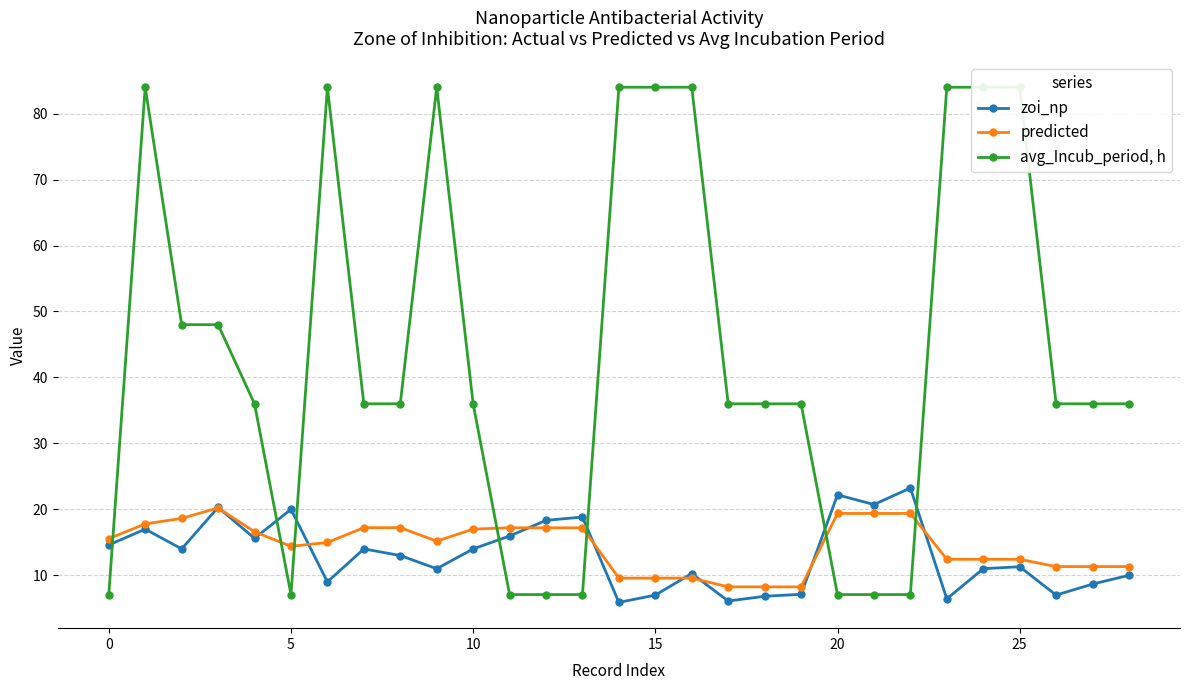

What is the label of the 4th point from the right?

25